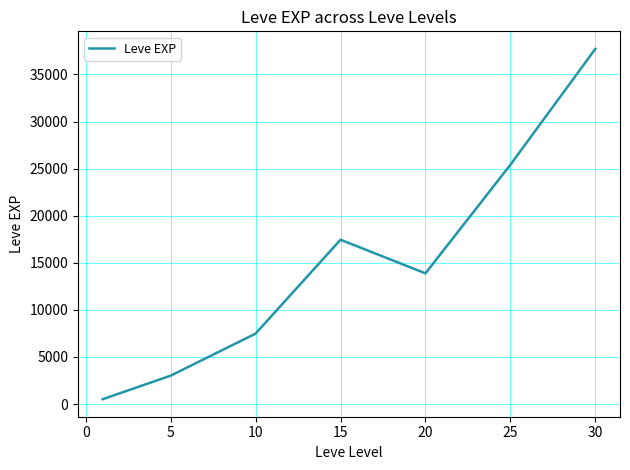

Count the number of values greater than 13876.

4